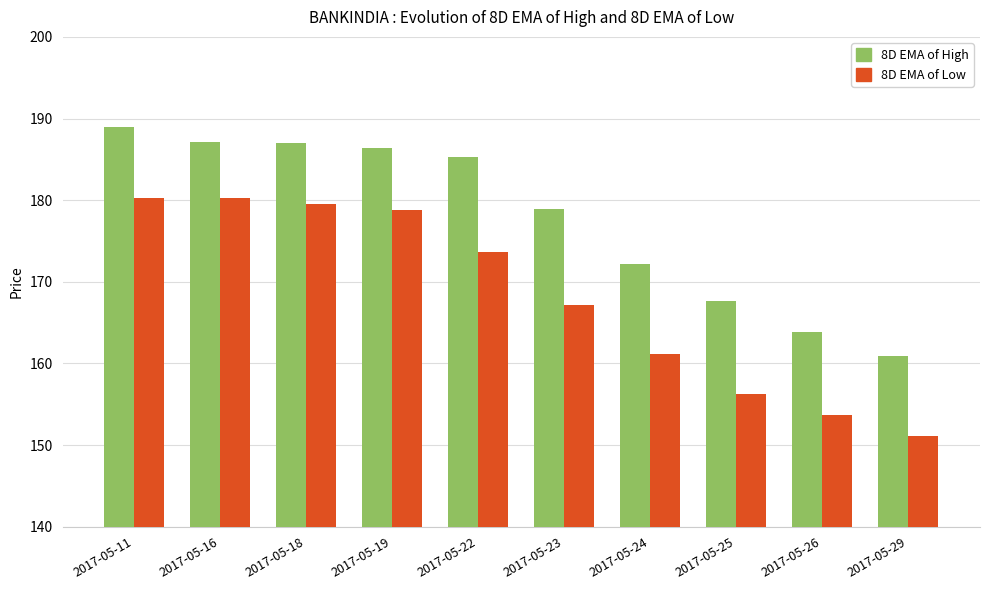

Does the chart contain any negative values?

No